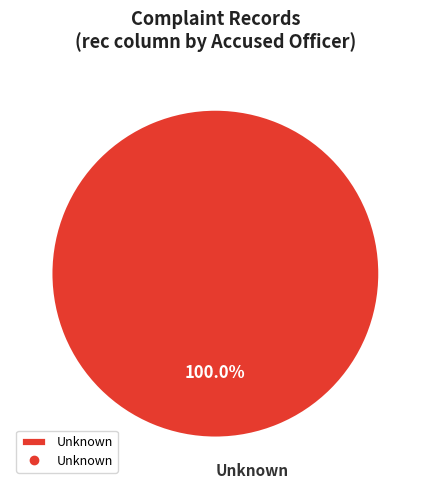

Count the number of slices in the pie.

1